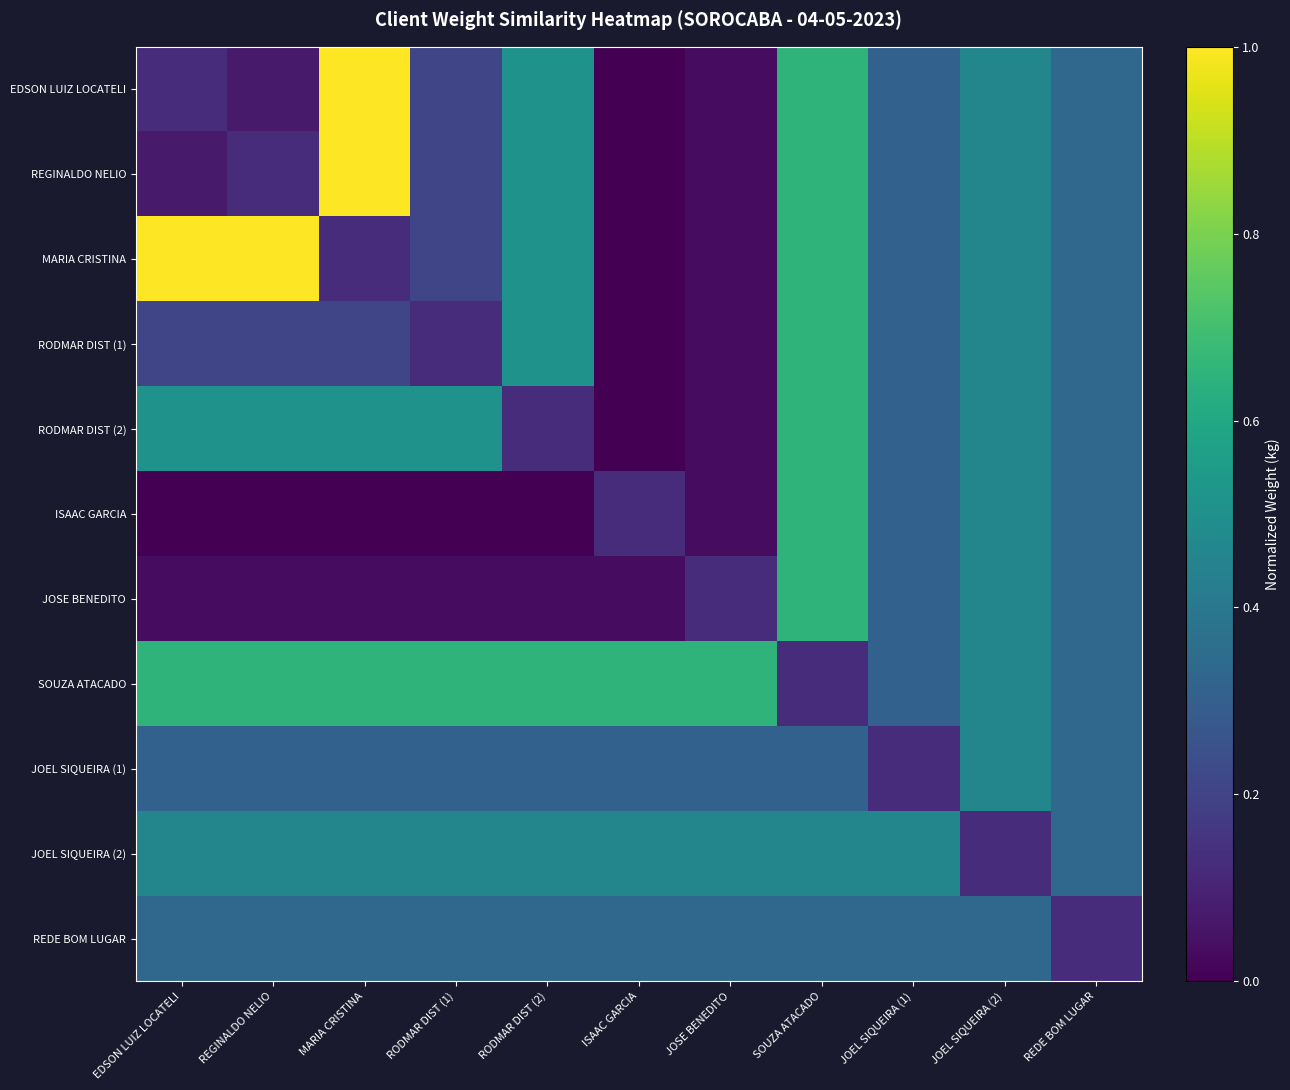

Reading right to left, extract all data points from this chart.

EDSON LUIZ LOCATELI: REDE BOM LUGAR=0.3	JOEL SIQUEIRA (2)=0.5	JOEL SIQUEIRA (1)=0.3	SOUZA ATACADO=0.6	JOSE BENEDITO=0.0	ISAAC GARCIA=0.0	RODMAR DIST (2)=0.5	RODMAR DIST (1)=0.2	MARIA CRISTINA=1.0	REGINALDO NELIO=0.1	EDSON LUIZ LOCATELI=0.1
REGINALDO NELIO: REDE BOM LUGAR=0.3	JOEL SIQUEIRA (2)=0.5	JOEL SIQUEIRA (1)=0.3	SOUZA ATACADO=0.6	JOSE BENEDITO=0.0	ISAAC GARCIA=0.0	RODMAR DIST (2)=0.5	RODMAR DIST (1)=0.2	MARIA CRISTINA=1.0	REGINALDO NELIO=0.1	EDSON LUIZ LOCATELI=0.1
MARIA CRISTINA: REDE BOM LUGAR=0.3	JOEL SIQUEIRA (2)=0.5	JOEL SIQUEIRA (1)=0.3	SOUZA ATACADO=0.6	JOSE BENEDITO=0.0	ISAAC GARCIA=0.0	RODMAR DIST (2)=0.5	RODMAR DIST (1)=0.2	MARIA CRISTINA=0.1	REGINALDO NELIO=1.0	EDSON LUIZ LOCATELI=1.0
RODMAR DIST (1): REDE BOM LUGAR=0.3	JOEL SIQUEIRA (2)=0.5	JOEL SIQUEIRA (1)=0.3	SOUZA ATACADO=0.6	JOSE BENEDITO=0.0	ISAAC GARCIA=0.0	RODMAR DIST (2)=0.5	RODMAR DIST (1)=0.1	MARIA CRISTINA=0.2	REGINALDO NELIO=0.2	EDSON LUIZ LOCATELI=0.2
RODMAR DIST (2): REDE BOM LUGAR=0.3	JOEL SIQUEIRA (2)=0.5	JOEL SIQUEIRA (1)=0.3	SOUZA ATACADO=0.6	JOSE BENEDITO=0.0	ISAAC GARCIA=0.0	RODMAR DIST (2)=0.1	RODMAR DIST (1)=0.5	MARIA CRISTINA=0.5	REGINALDO NELIO=0.5	EDSON LUIZ LOCATELI=0.5
ISAAC GARCIA: REDE BOM LUGAR=0.3	JOEL SIQUEIRA (2)=0.5	JOEL SIQUEIRA (1)=0.3	SOUZA ATACADO=0.6	JOSE BENEDITO=0.0	ISAAC GARCIA=0.1	RODMAR DIST (2)=0.0	RODMAR DIST (1)=0.0	MARIA CRISTINA=0.0	REGINALDO NELIO=0.0	EDSON LUIZ LOCATELI=0.0
JOSE BENEDITO: REDE BOM LUGAR=0.3	JOEL SIQUEIRA (2)=0.5	JOEL SIQUEIRA (1)=0.3	SOUZA ATACADO=0.6	JOSE BENEDITO=0.1	ISAAC GARCIA=0.0	RODMAR DIST (2)=0.0	RODMAR DIST (1)=0.0	MARIA CRISTINA=0.0	REGINALDO NELIO=0.0	EDSON LUIZ LOCATELI=0.0
SOUZA ATACADO: REDE BOM LUGAR=0.3	JOEL SIQUEIRA (2)=0.5	JOEL SIQUEIRA (1)=0.3	SOUZA ATACADO=0.1	JOSE BENEDITO=0.6	ISAAC GARCIA=0.6	RODMAR DIST (2)=0.6	RODMAR DIST (1)=0.6	MARIA CRISTINA=0.6	REGINALDO NELIO=0.6	EDSON LUIZ LOCATELI=0.6
JOEL SIQUEIRA (1): REDE BOM LUGAR=0.3	JOEL SIQUEIRA (2)=0.5	JOEL SIQUEIRA (1)=0.1	SOUZA ATACADO=0.3	JOSE BENEDITO=0.3	ISAAC GARCIA=0.3	RODMAR DIST (2)=0.3	RODMAR DIST (1)=0.3	MARIA CRISTINA=0.3	REGINALDO NELIO=0.3	EDSON LUIZ LOCATELI=0.3
JOEL SIQUEIRA (2): REDE BOM LUGAR=0.3	JOEL SIQUEIRA (2)=0.1	JOEL SIQUEIRA (1)=0.5	SOUZA ATACADO=0.5	JOSE BENEDITO=0.5	ISAAC GARCIA=0.5	RODMAR DIST (2)=0.5	RODMAR DIST (1)=0.5	MARIA CRISTINA=0.5	REGINALDO NELIO=0.5	EDSON LUIZ LOCATELI=0.5
REDE BOM LUGAR: REDE BOM LUGAR=0.1	JOEL SIQUEIRA (2)=0.3	JOEL SIQUEIRA (1)=0.3	SOUZA ATACADO=0.3	JOSE BENEDITO=0.3	ISAAC GARCIA=0.3	RODMAR DIST (2)=0.3	RODMAR DIST (1)=0.3	MARIA CRISTINA=0.3	REGINALDO NELIO=0.3	EDSON LUIZ LOCATELI=0.3